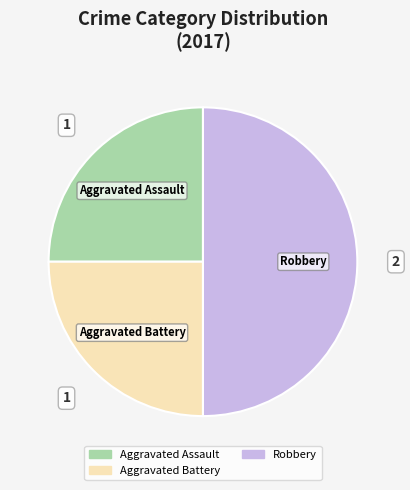

Count the number of slices in the pie.

3